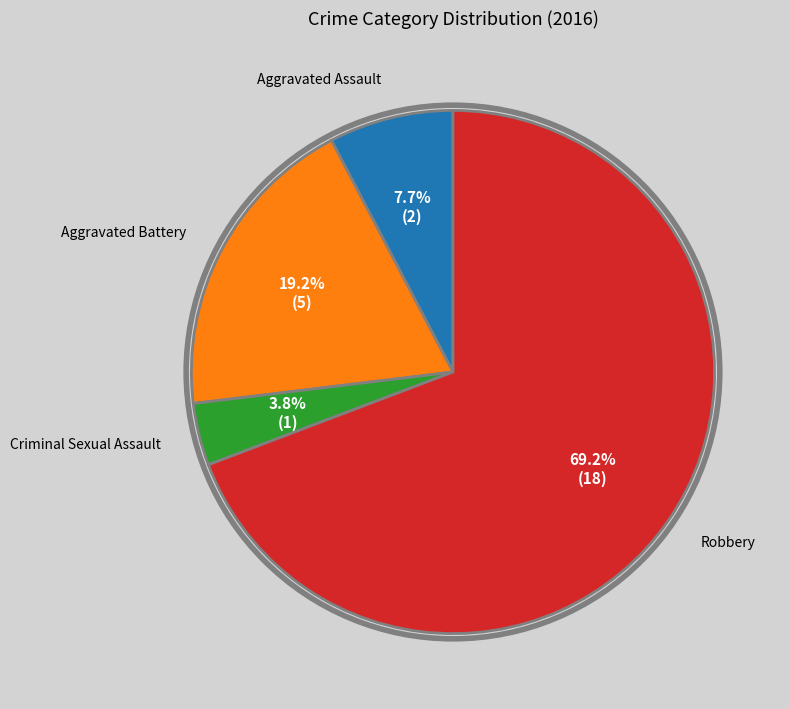

Is there a majority slice in this chart?

Yes